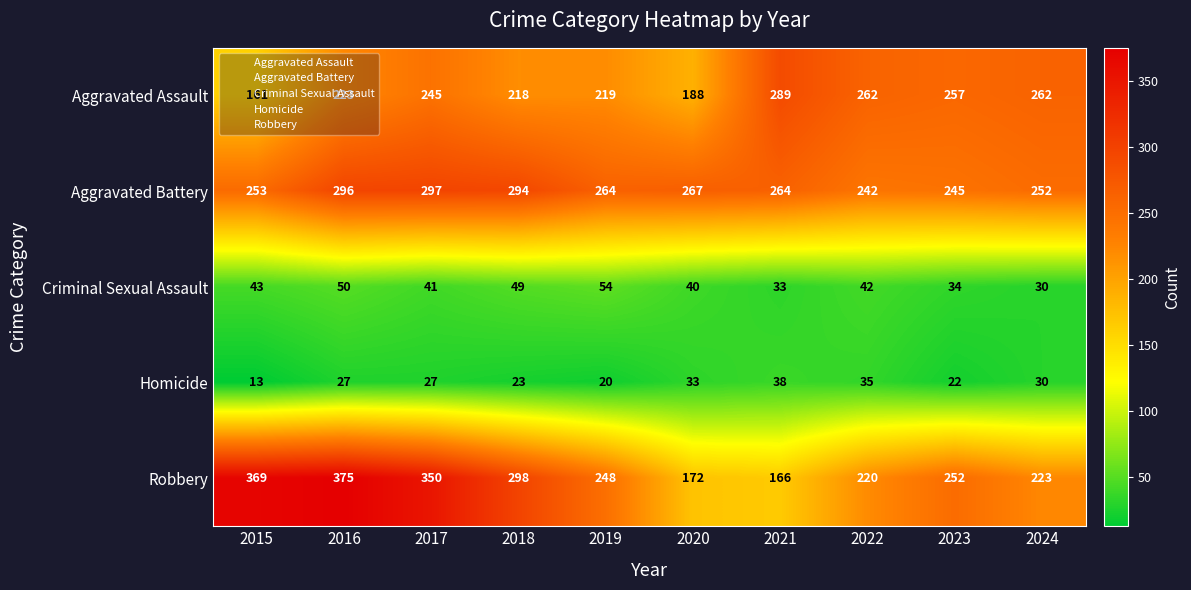

At 2016, list the series in order from smallest to largest.

Homicide, Criminal Sexual Assault, Aggravated Assault, Aggravated Battery, Robbery